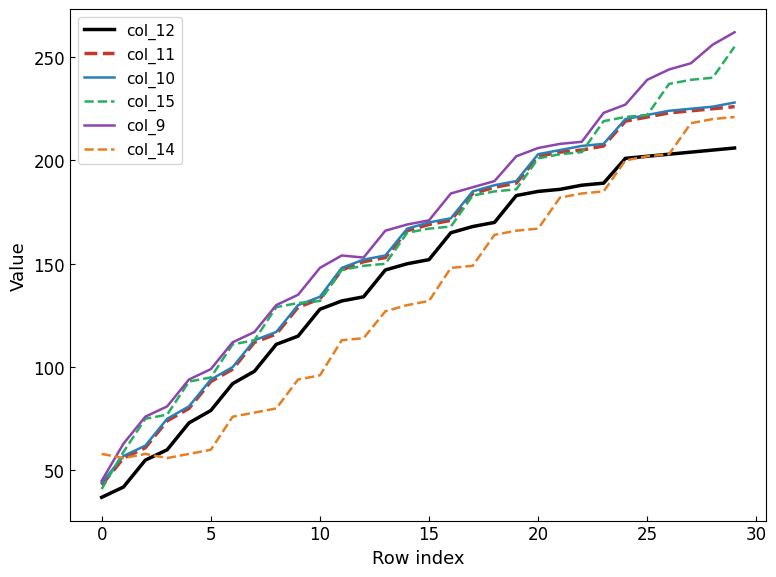

What is the lowest value of the col_10 series?

44